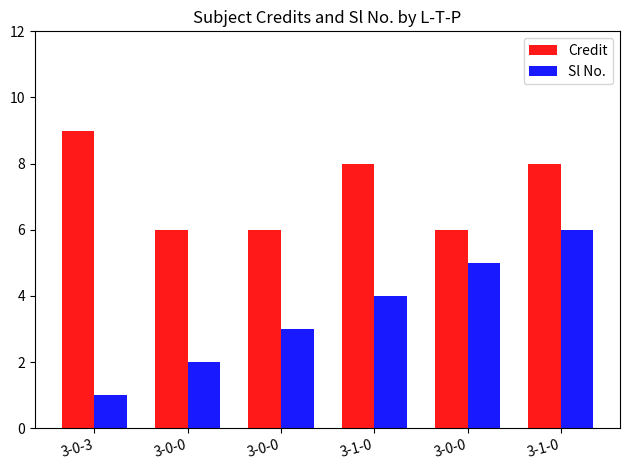

True or false: Credit has a value of 12 at 3-1-0.

False